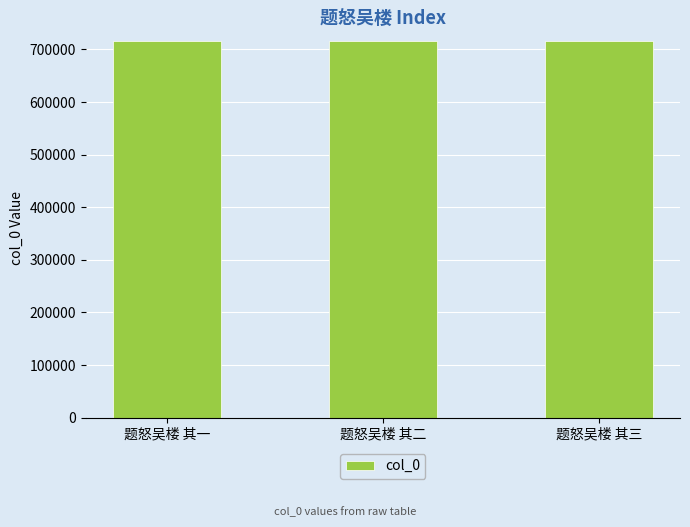

What is the average value?

715357